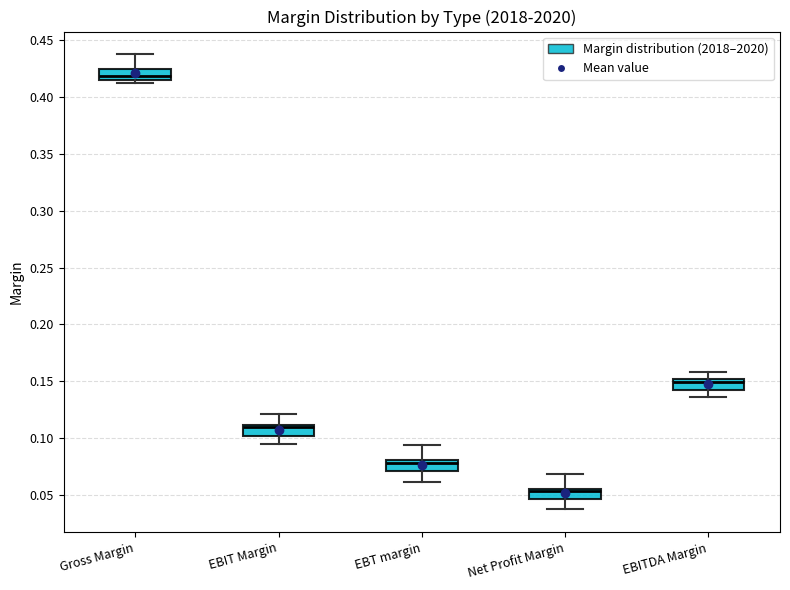

Where is the upper edge of the box for EBIT Margin on the y-axis? The values are not printed on the chart, so give them approximately, as read against the axis.

0.110